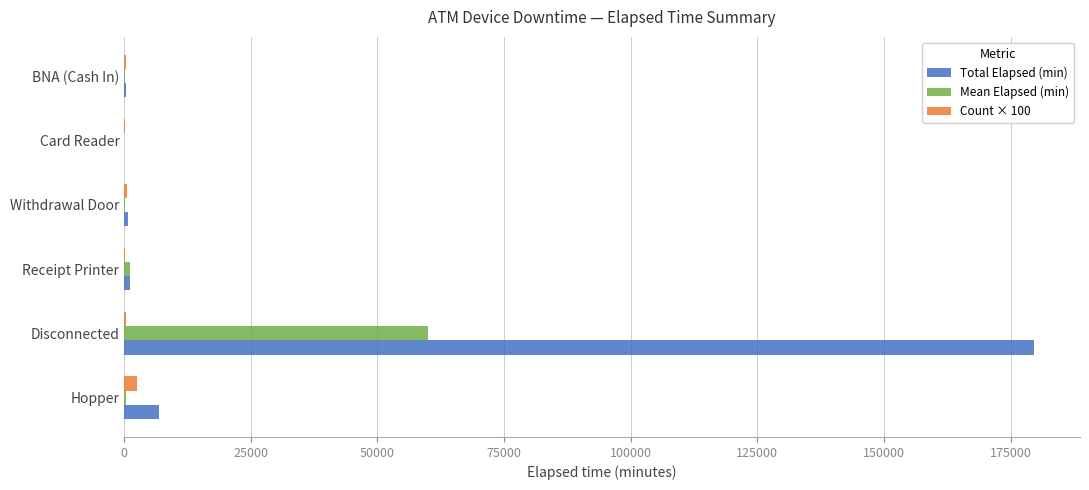

Between Disconnected and Withdrawal Door, which series saw the biggest shift?

Total Elapsed (min)